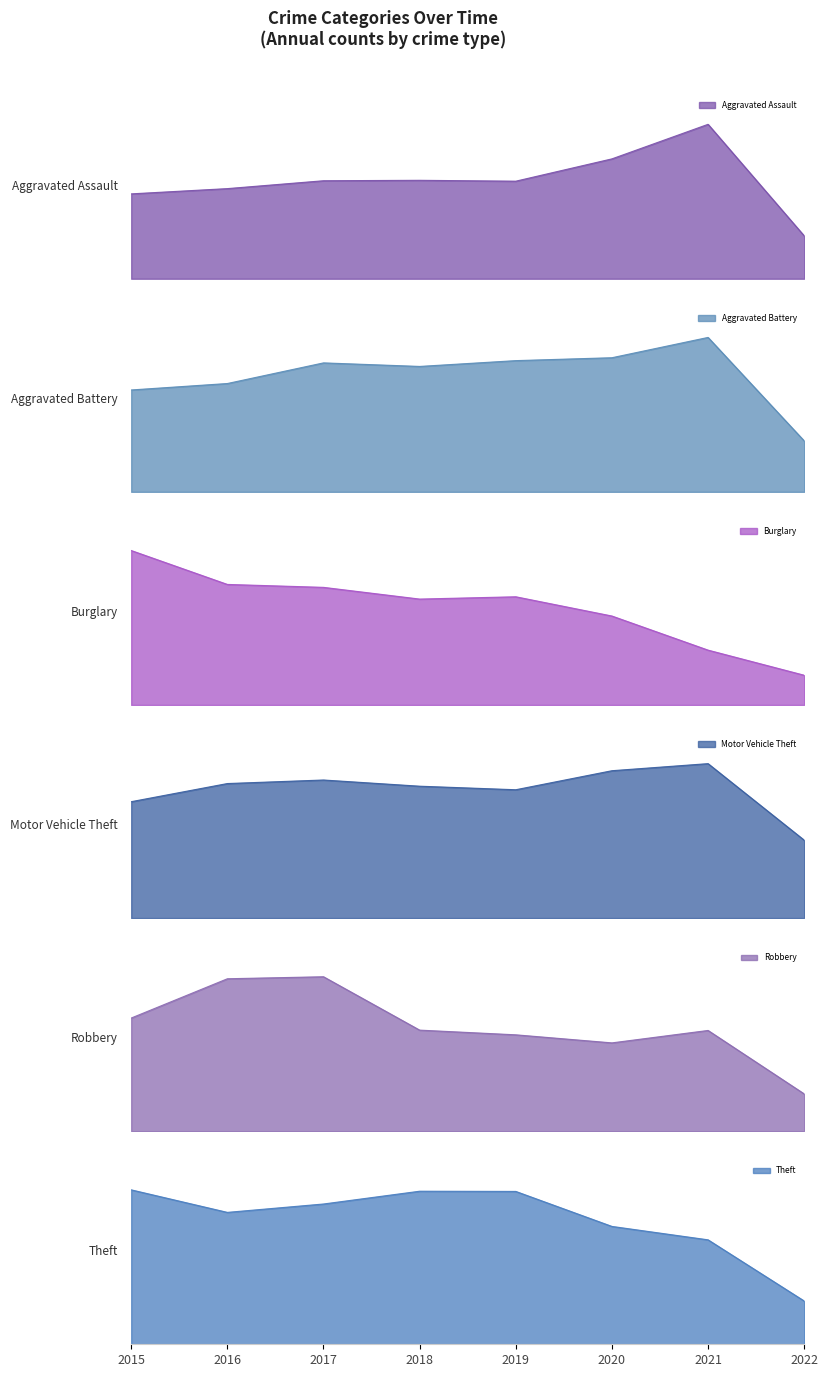

What is the approximate value of Aggravated Assault at 2020, to the nearest 5?

275